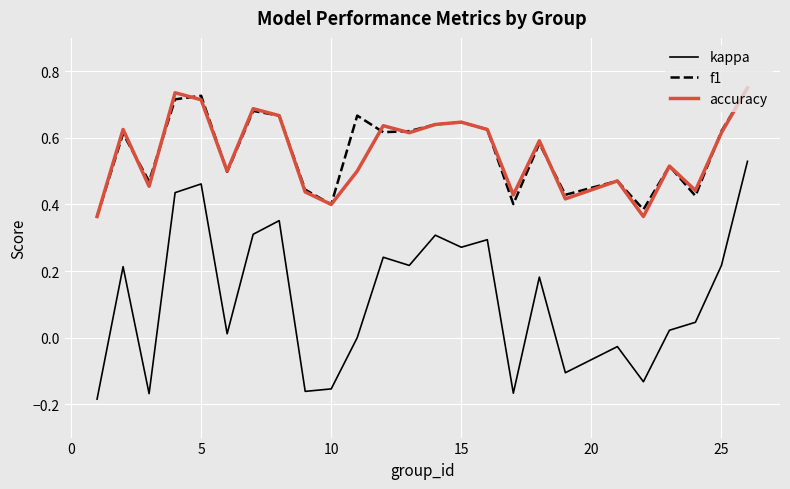

True or false: f1 and kappa cross at least once.

False